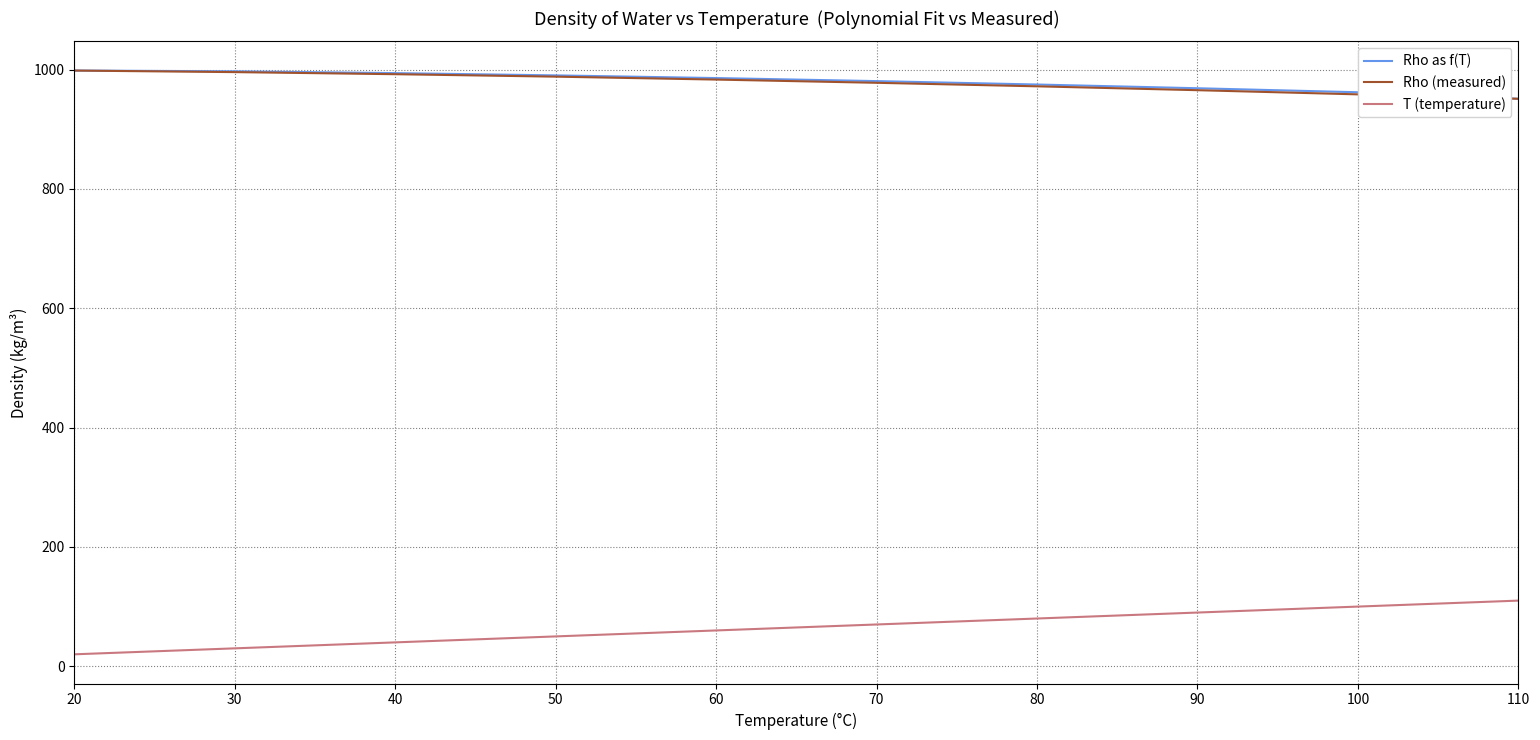

True or false: T (temperature) and Rho as f(T) cross at least once.

False